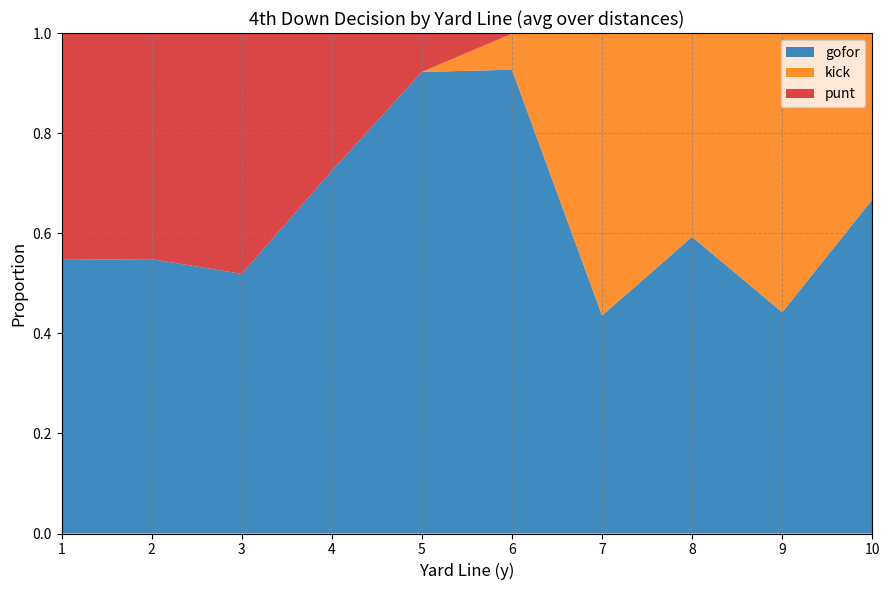

What is the total value across all series at 1?

1.0